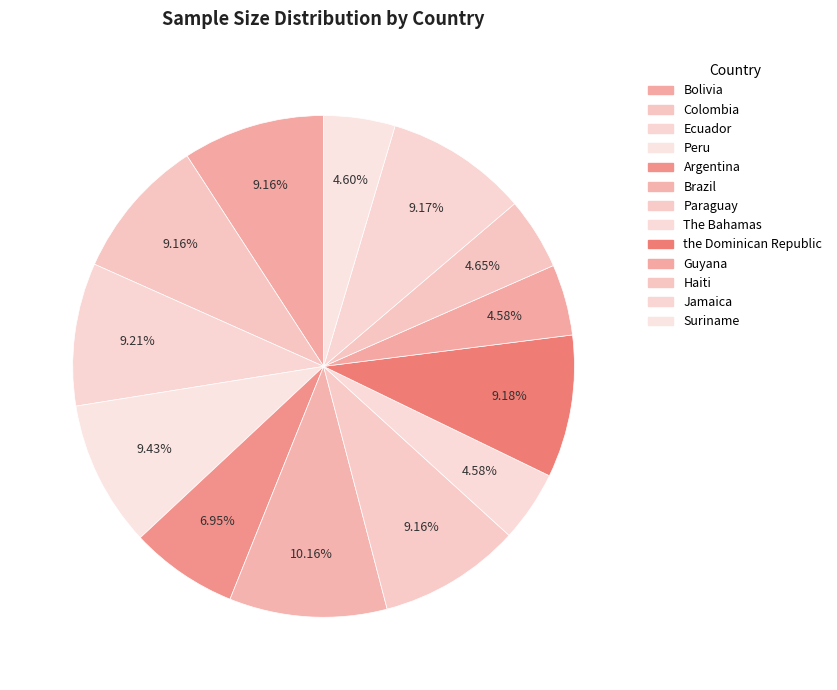

How many segments does this pie chart have?

13